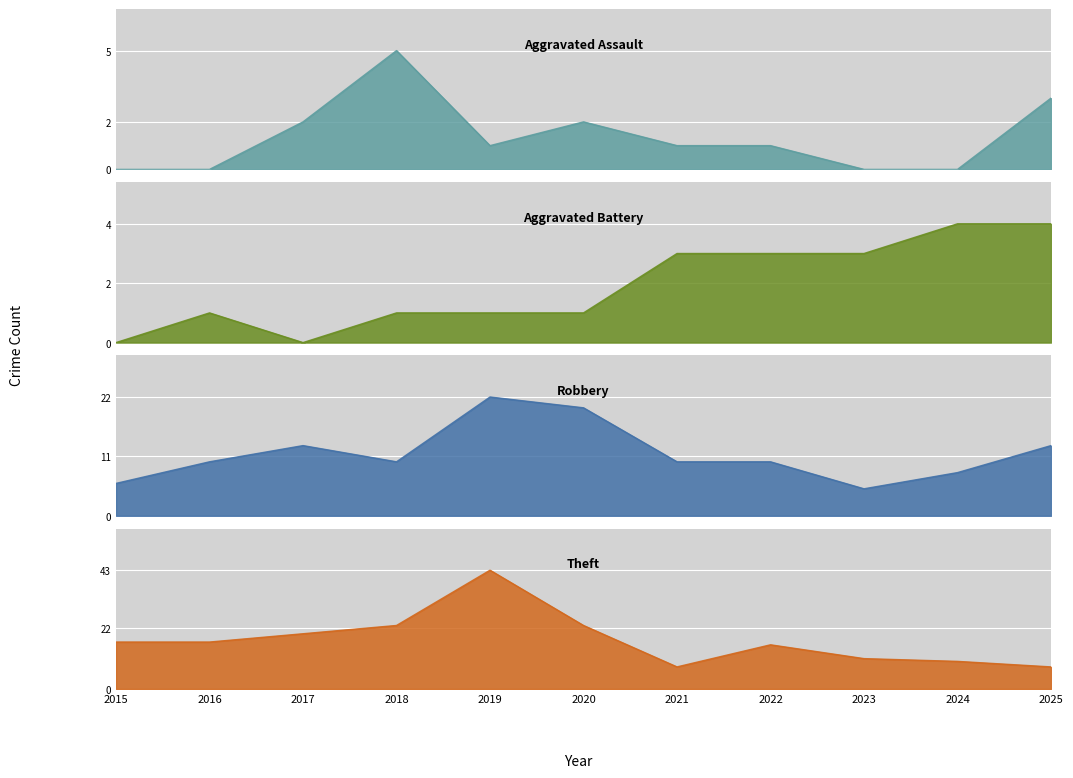

At which category does the chart reach its minimum across all series?

2015